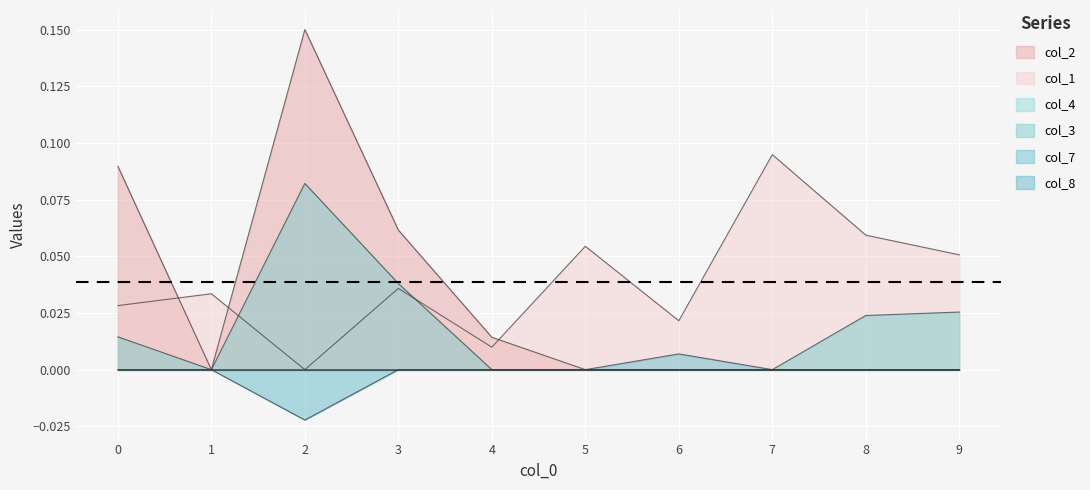

Is it true that col_1 equals -0.1 at 2?

False